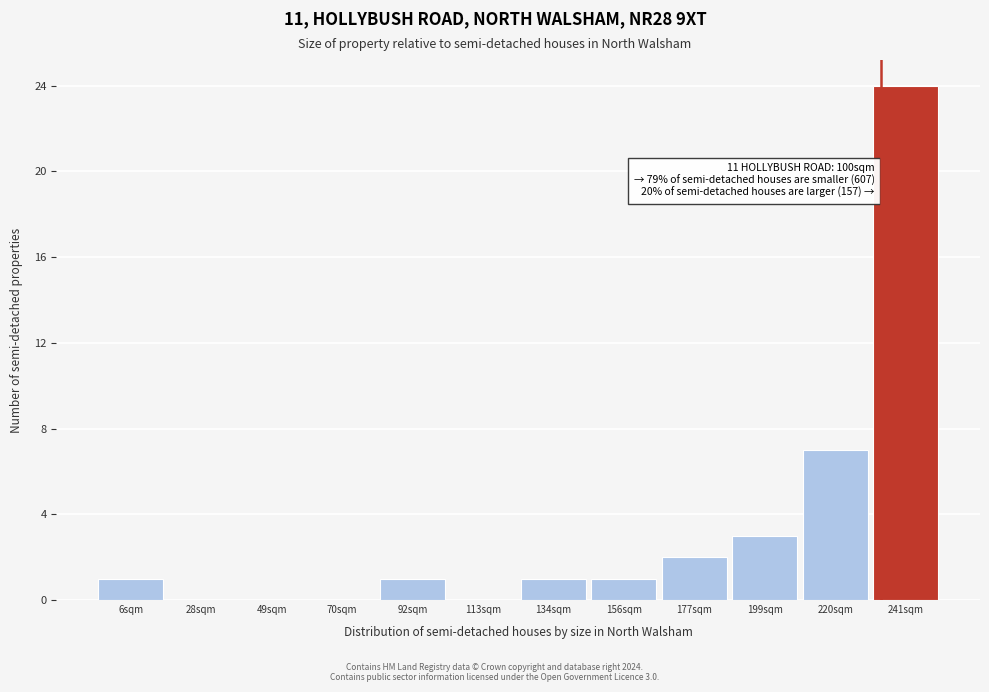

Which range on the x-axis has the tallest bar?

230 to 250